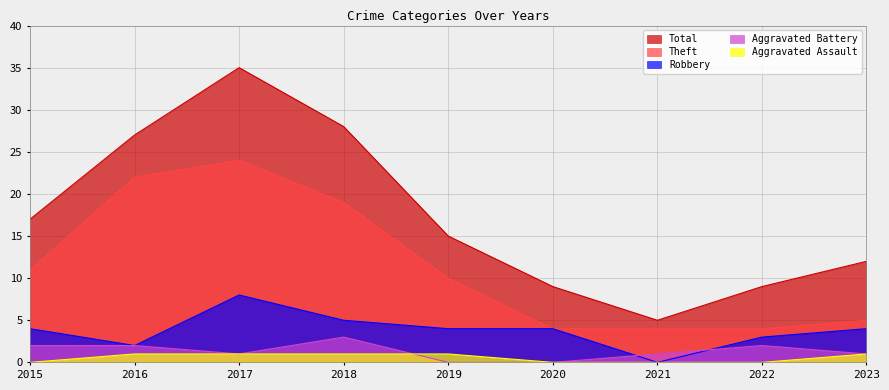

List the labels in order of Aggravated Battery value, smallest first.

2019, 2020, 2017, 2021, 2023, 2015, 2016, 2022, 2018